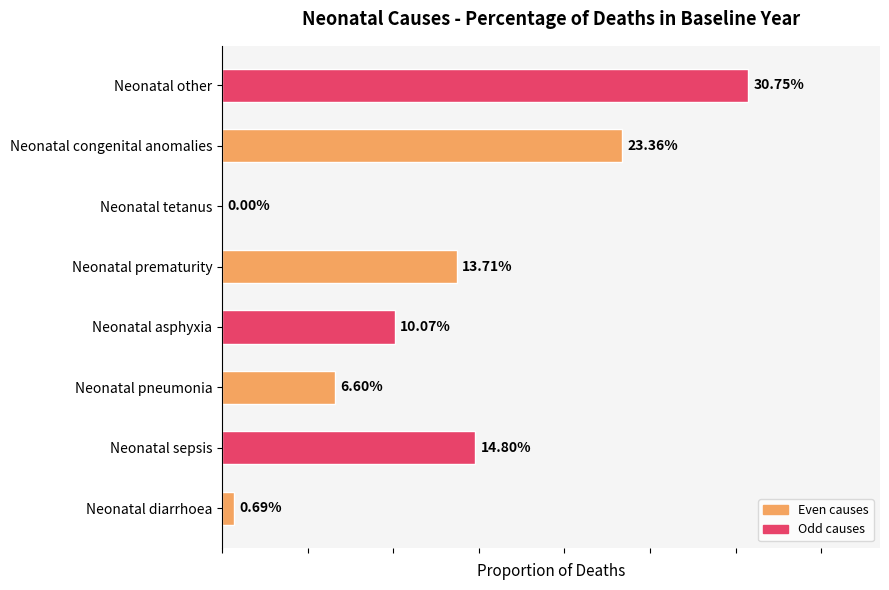

Are the bars horizontal?

Yes